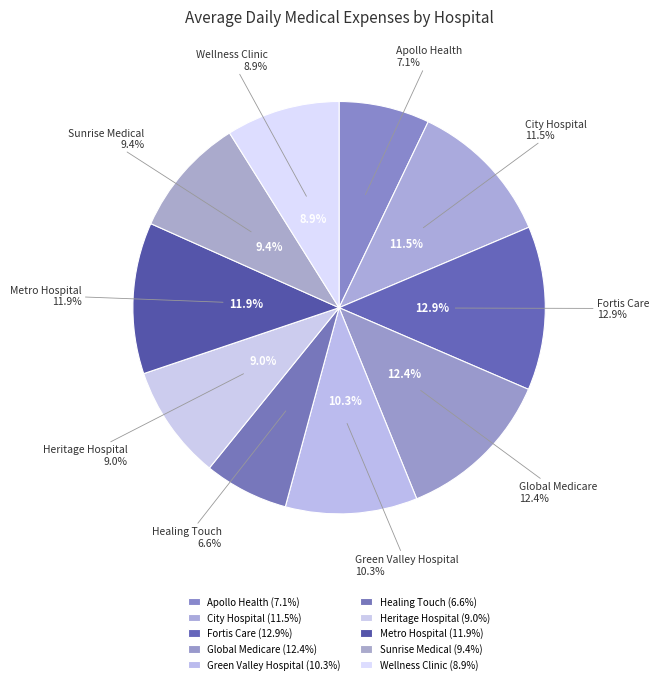

How many segments does this pie chart have?

10